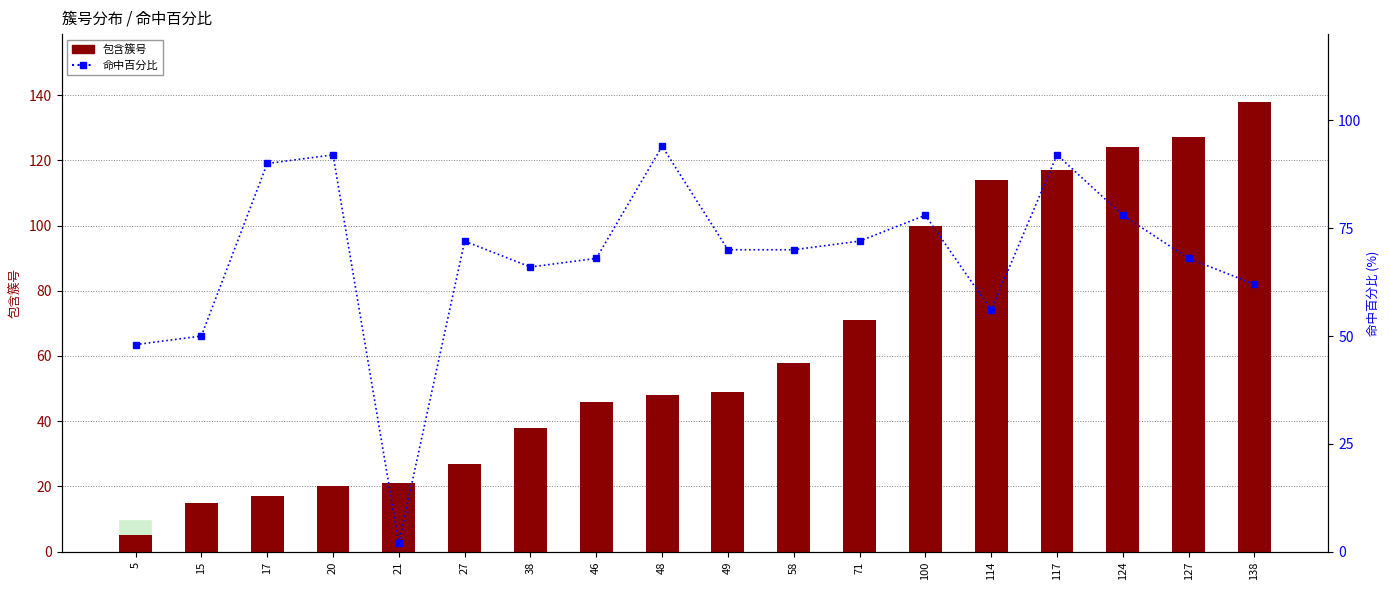

What is the sum of all 包含簇号 values?

1135.0